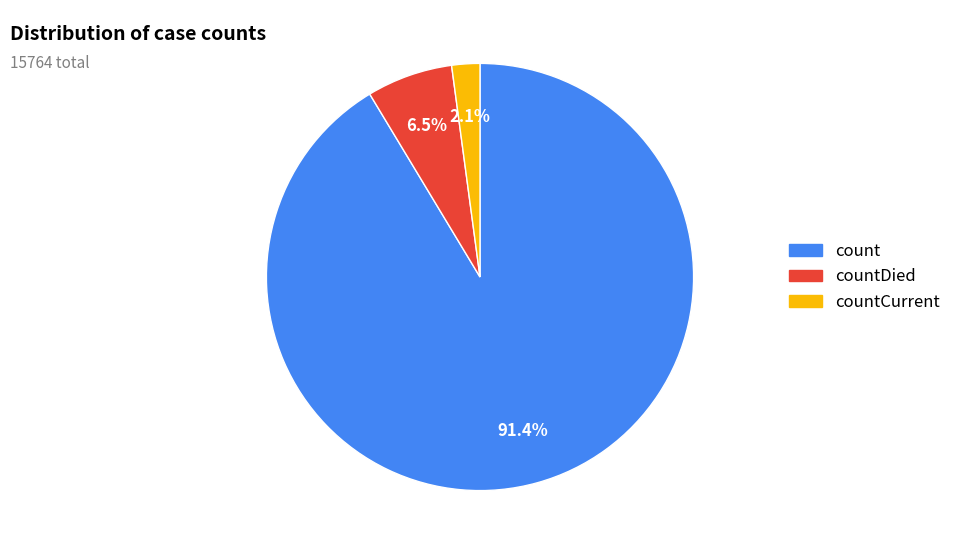

What percentage is the countCurrent slice, to the nearest percent?

2%